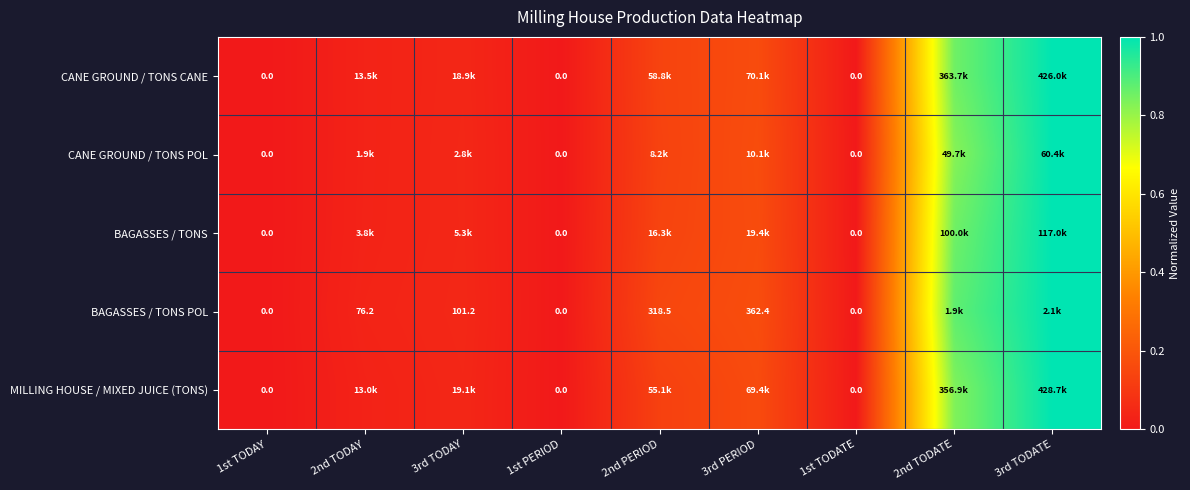

At how many categories does at least one series exceed 0?

6